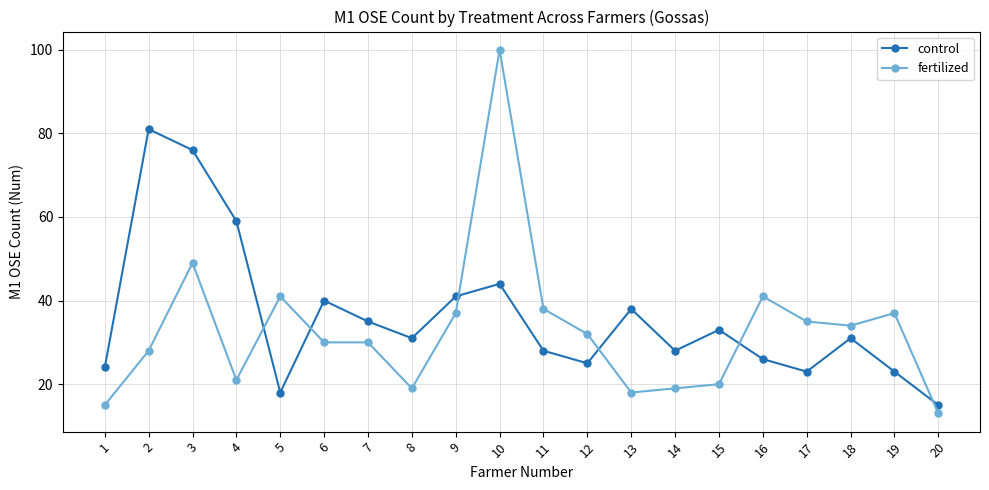

Reading left to right, transcribe all the data shown in this chart.

control: 1=24	2=81	3=76	4=59	5=18	6=40	7=35	8=31	9=41	10=44	11=28	12=25	13=38	14=28	15=33	16=26	17=23	18=31	19=23	20=15
fertilized: 1=15	2=28	3=49	4=21	5=41	6=30	7=30	8=19	9=37	10=100	11=38	12=32	13=18	14=19	15=20	16=41	17=35	18=34	19=37	20=13